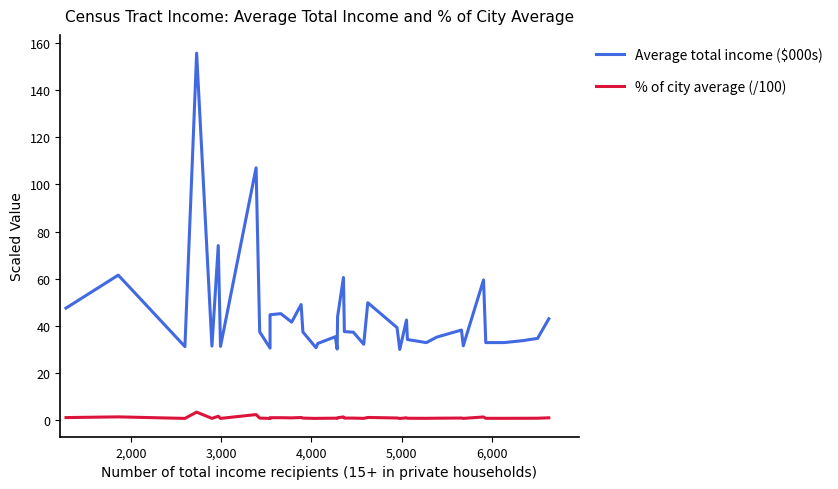

In Average total income ($000s), how many points are lower than both neighbors (excluding endpoints)?

12